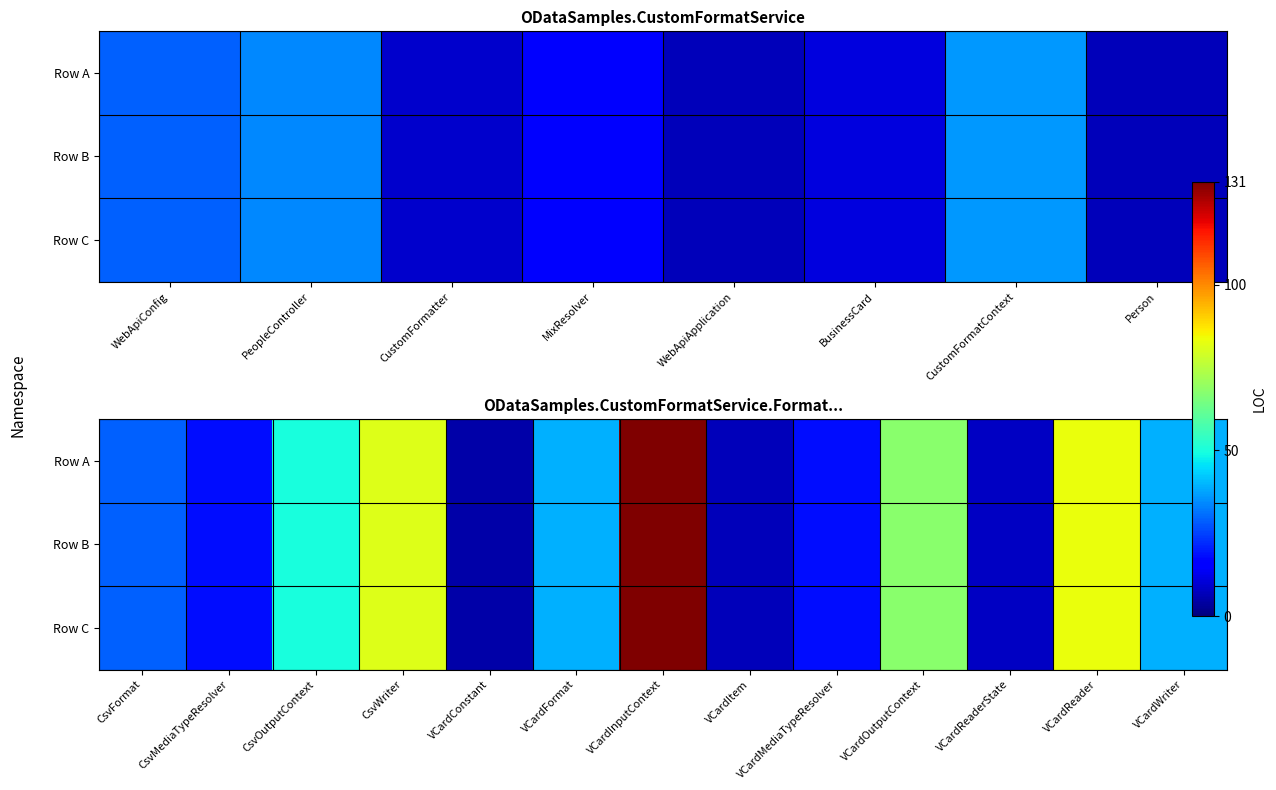

The value of Row A at VCardReaderState is 8. True or false?

True